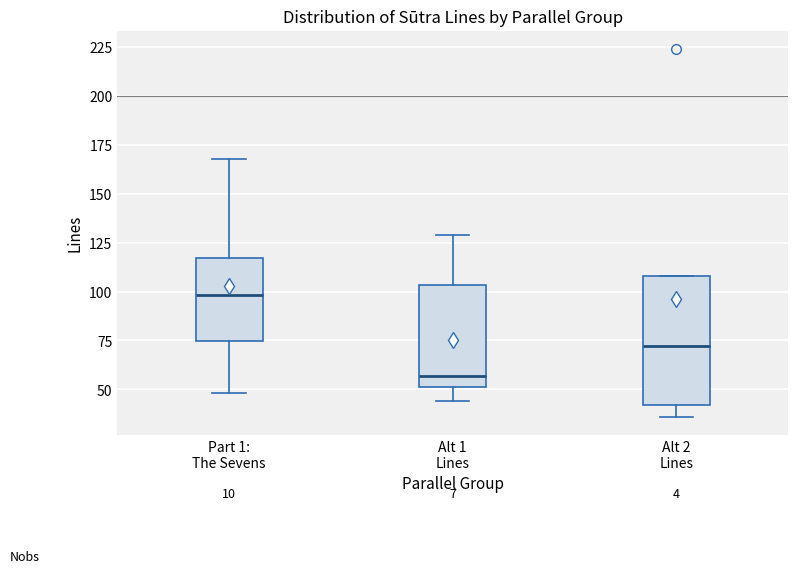

Which box is the tallest, from its lower edge to its upper edge?

Alt 2 Lines